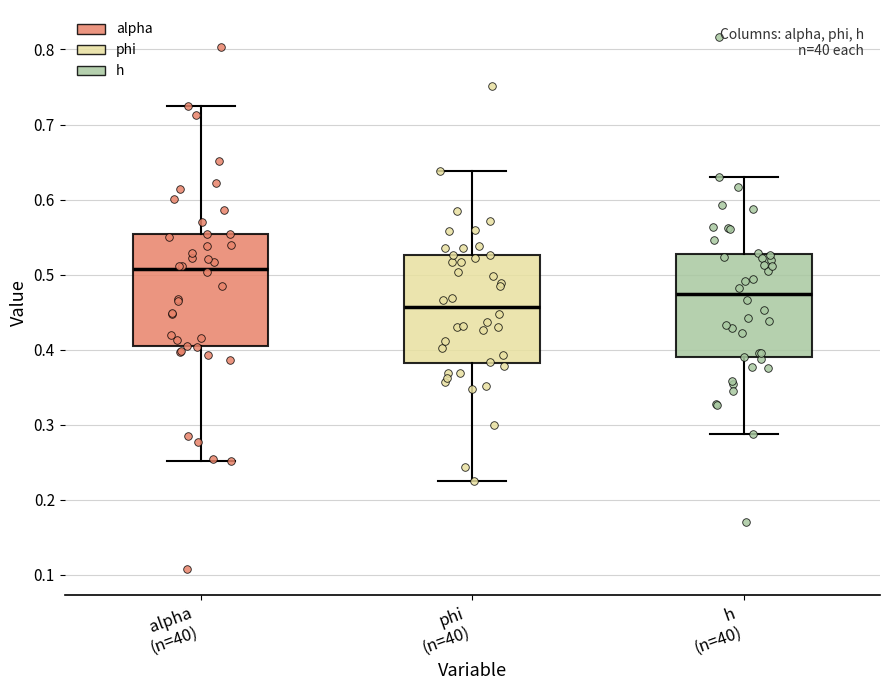

Which box has the highest median line?

alpha (n=40)